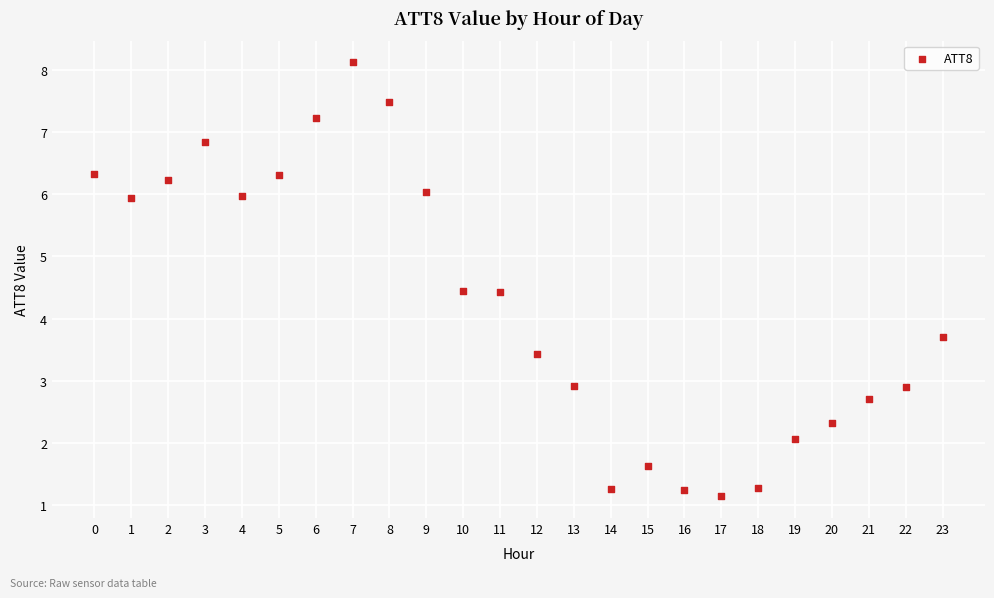

What Y value in the scatter plot is closest to 4?

3.7